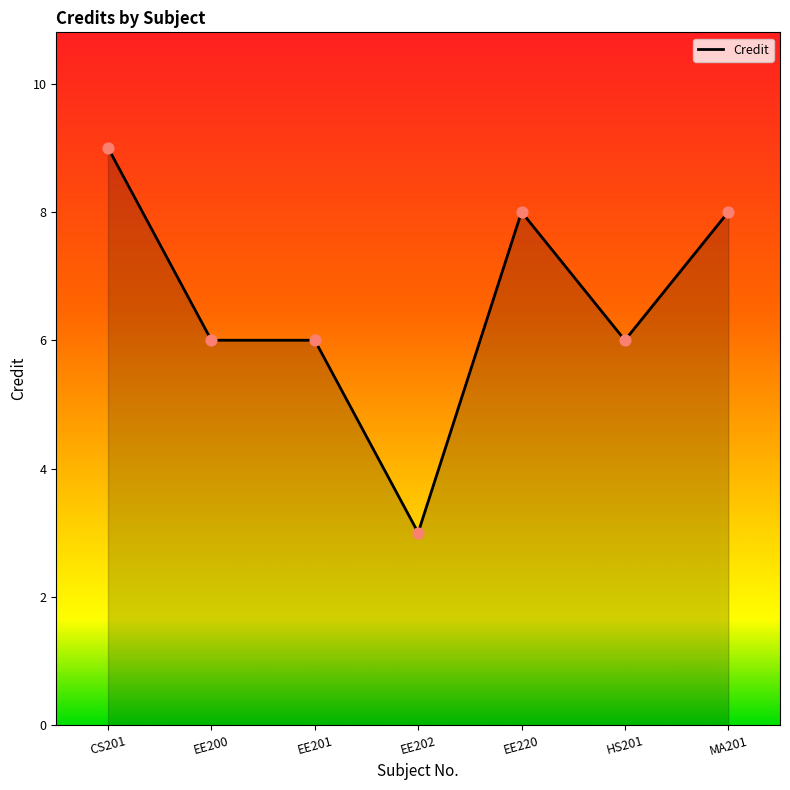

What is the change in value from CS201 to EE202?

-6